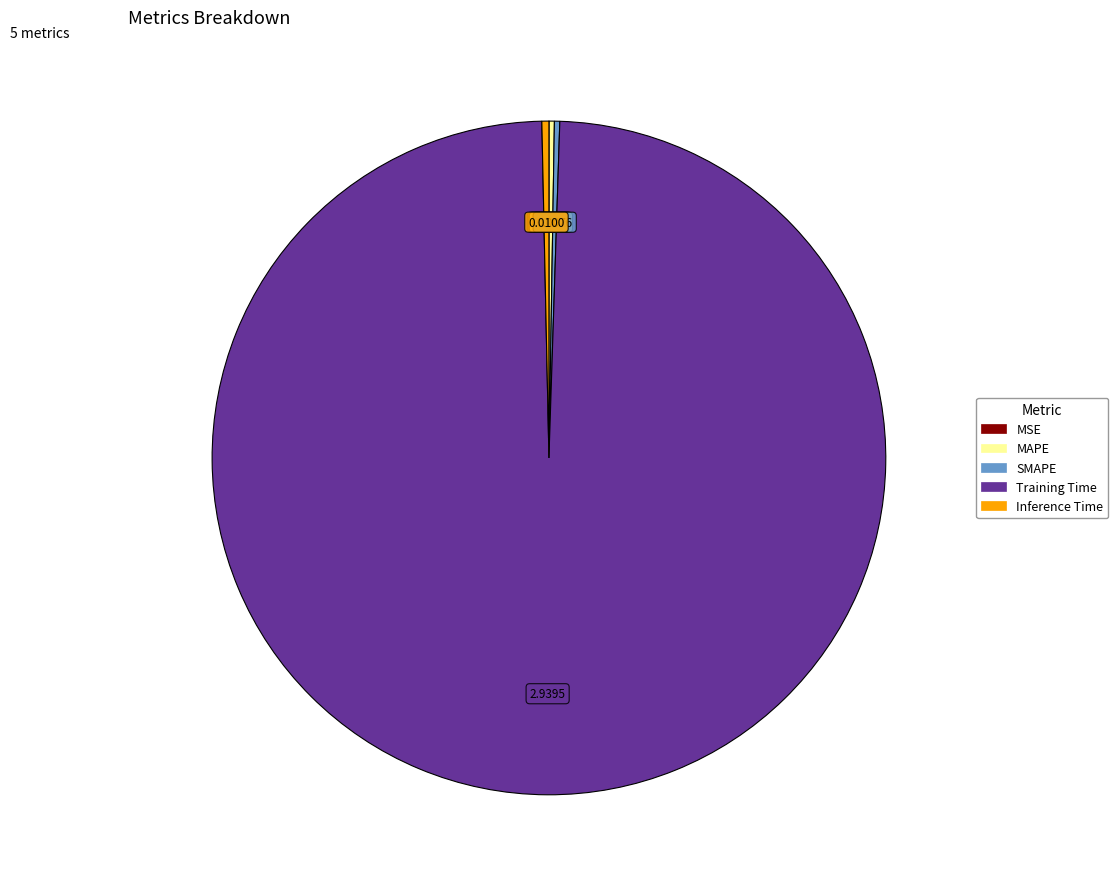

Does any single category account for the majority?

Yes